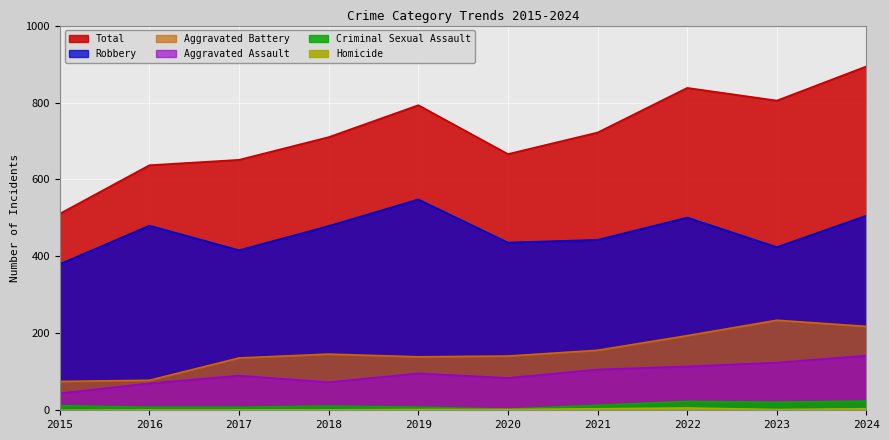

What is the difference between the maximum and second lowest values in the Aggravated Battery series?

156